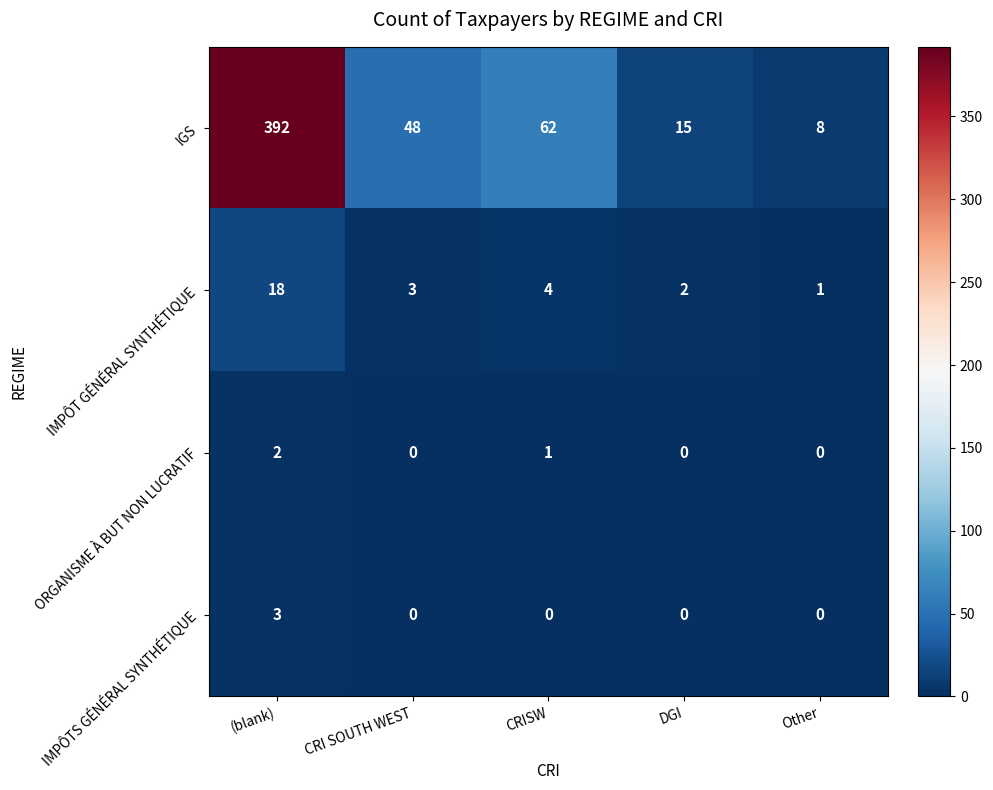

List the series in order of their peak value, lowest first.

ORGANISME À BUT NON LUCRATIF, IMPÔTS GÉNÉRAL SYNTHÉTIQUE, IMPÔT GÉNÉRAL SYNTHÉTIQUE, IGS